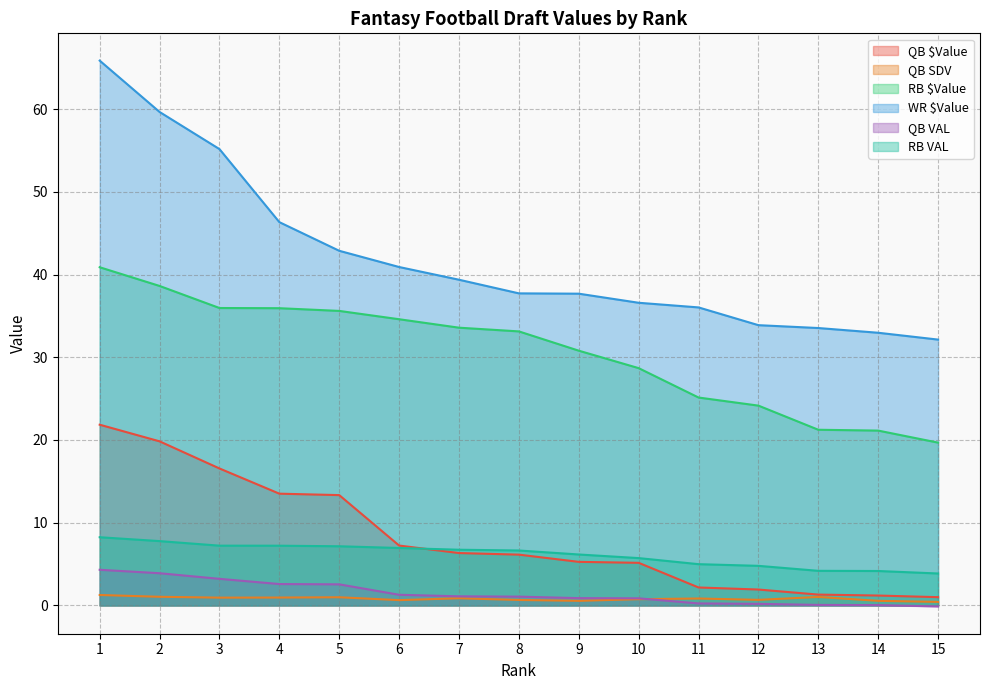

How many distinct data groups are displayed?

6